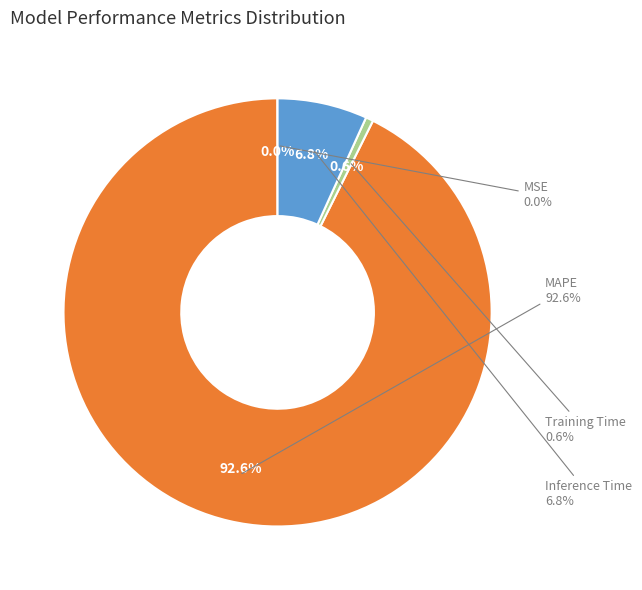

To the nearest percent, what is the combined percentage of Inference Time and MSE?

7%